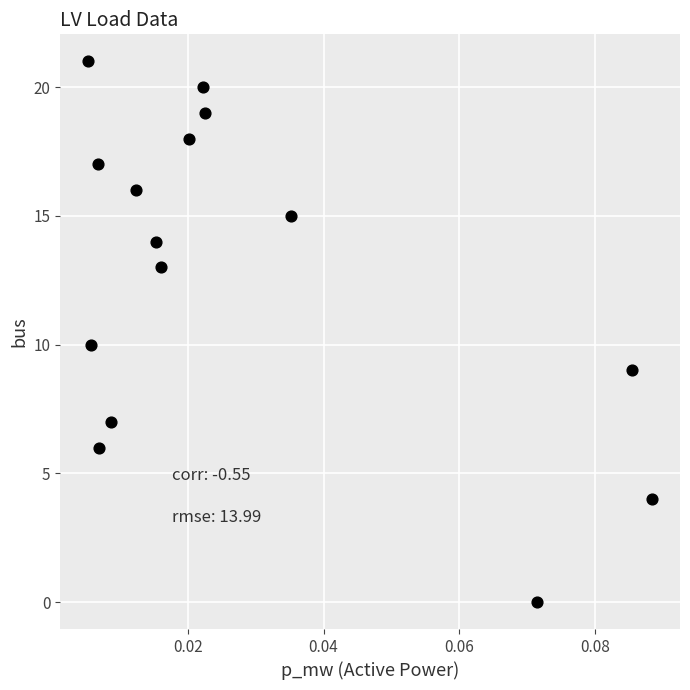

What is the range of Y values (max minus min)?

21